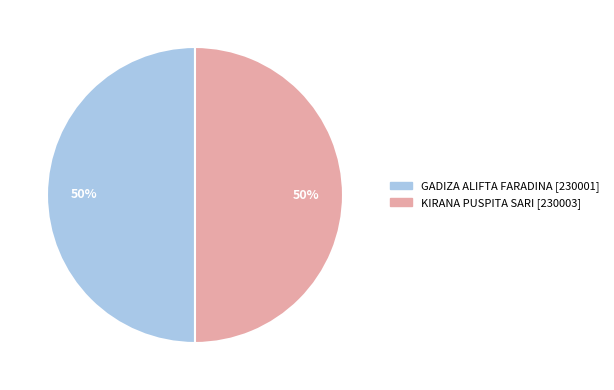

The GADIZA ALIFTA FARADINA slice represents 61% of the pie. True or false?

False